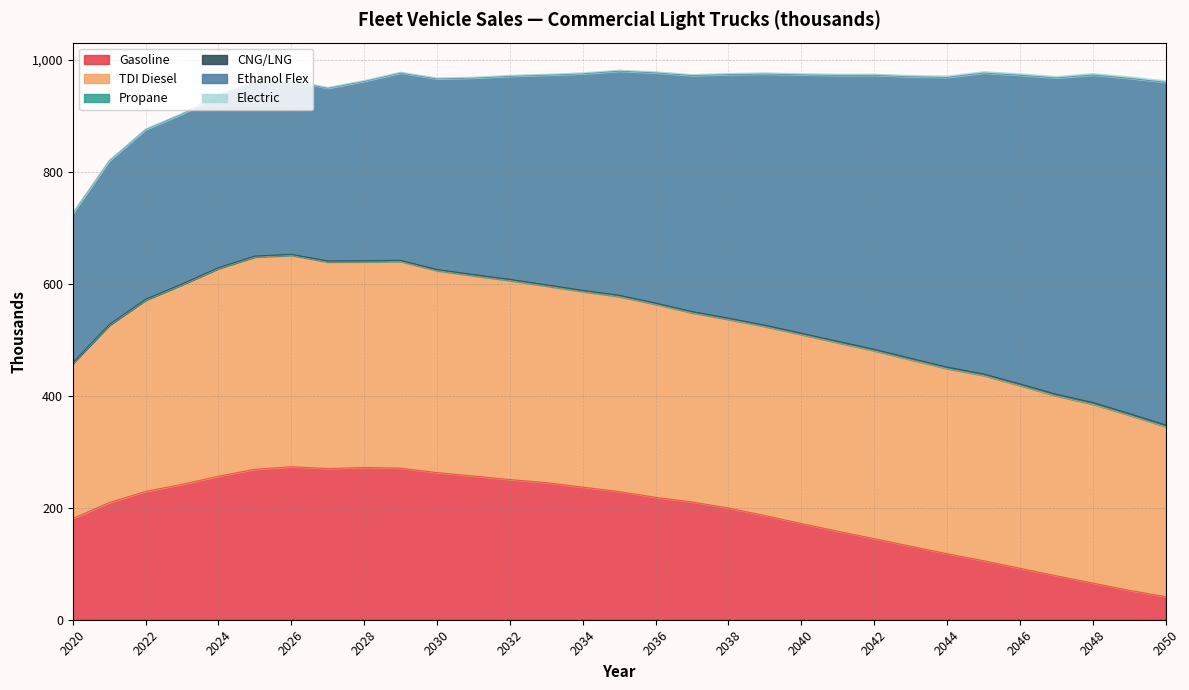

How many lines are shown in the chart?

6